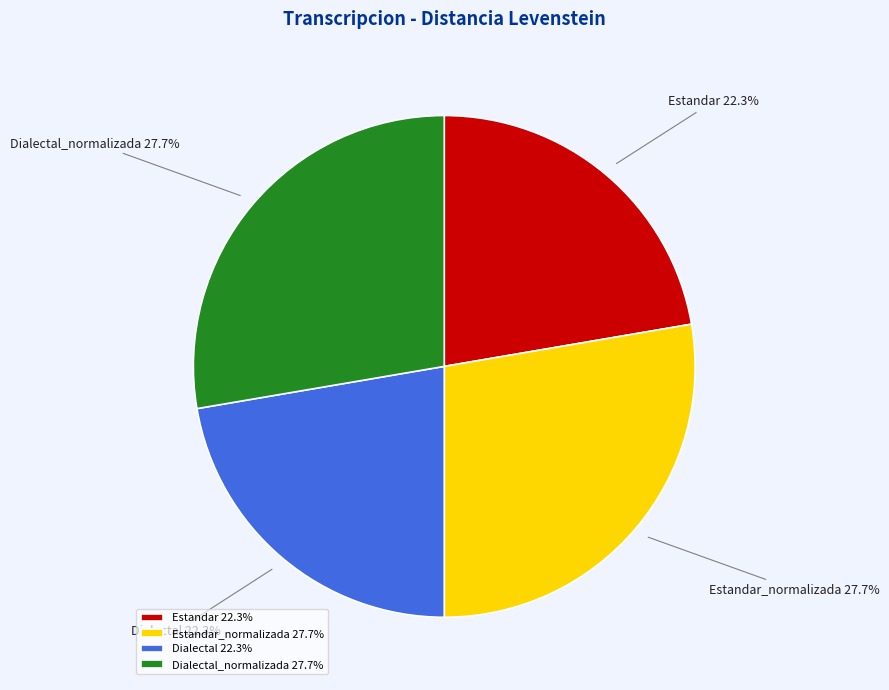

What is the ratio of the value at Estandar_normalizada to the value at Dialectal_normalizada?

1.0